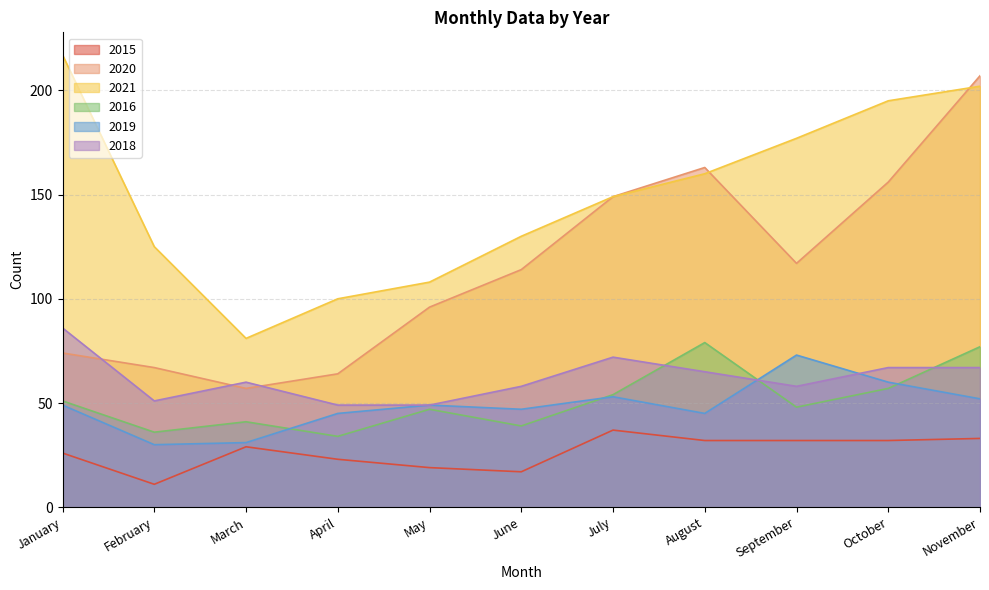

Which category has the lowest value in the 2019 series?

February